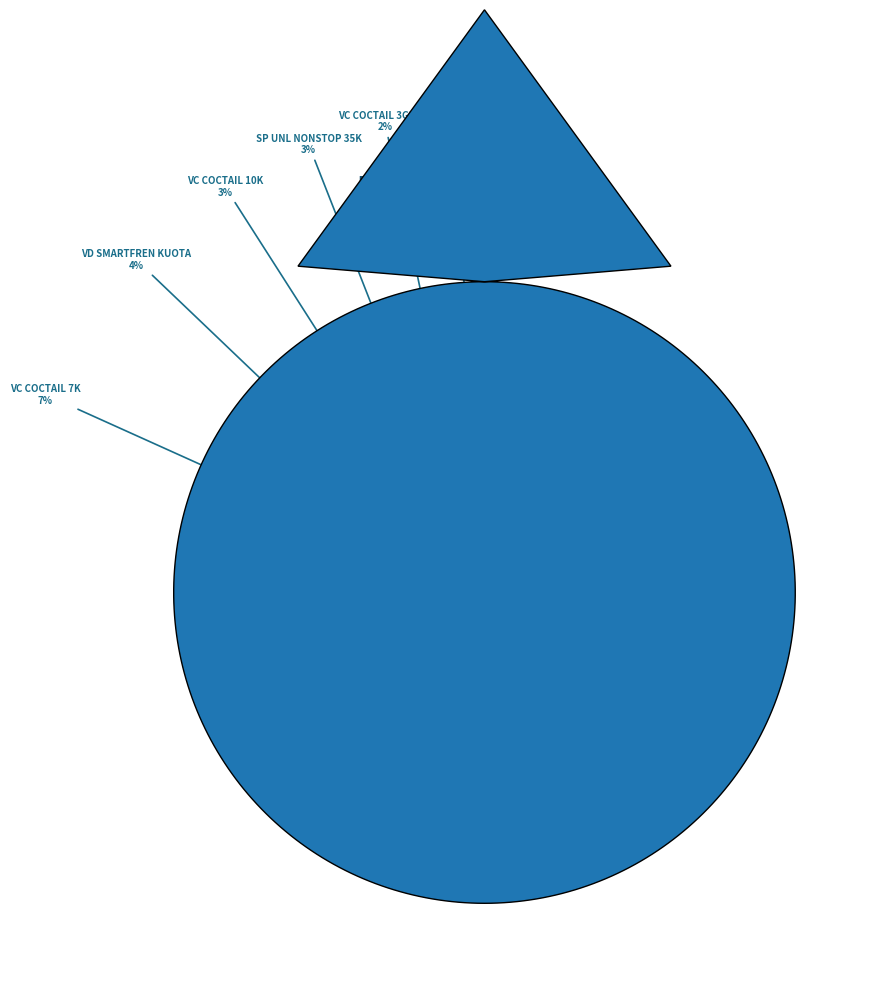

How many segments does this pie chart have?

12